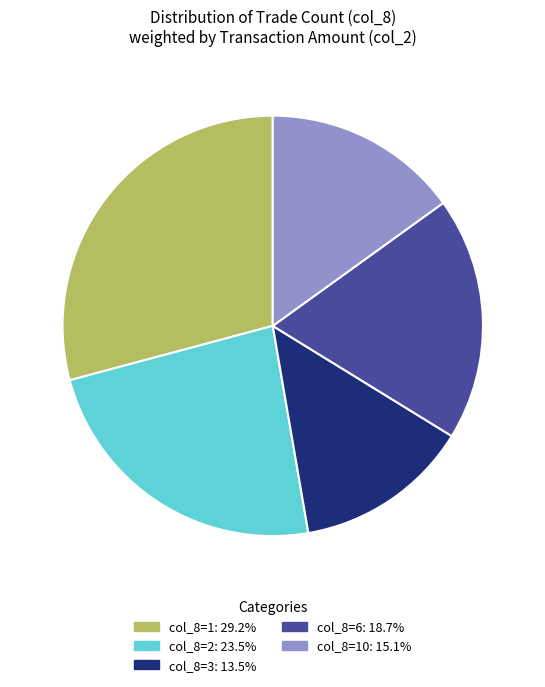

Is there any slice that represents more than half of the pie?

No